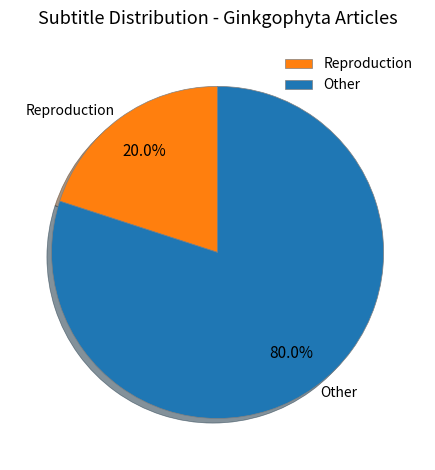

Count the number of slices in the pie.

2